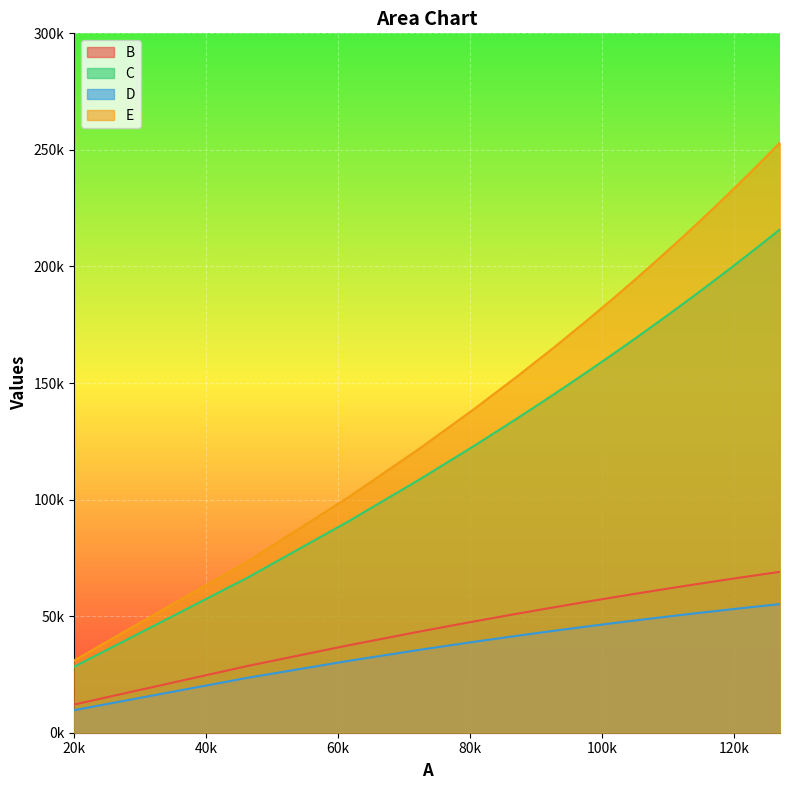

List the series in order of their peak value, highest first.

E, C, B, D